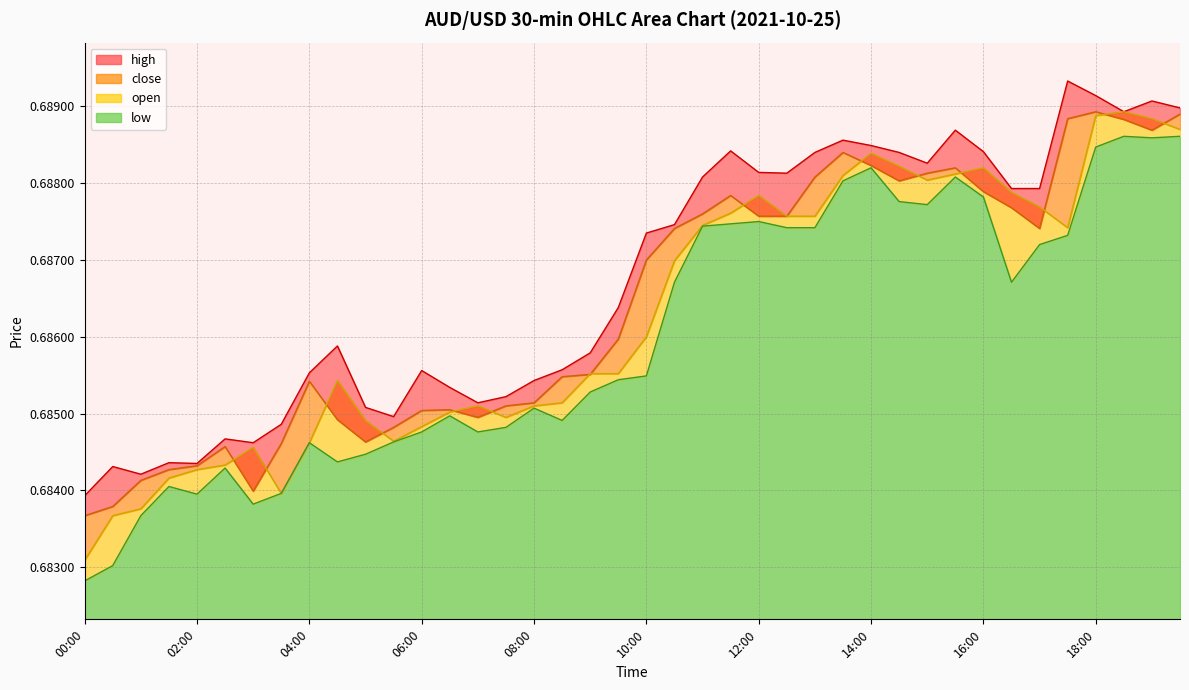

The close series shows 0.7 at 13:30. True or false?

True